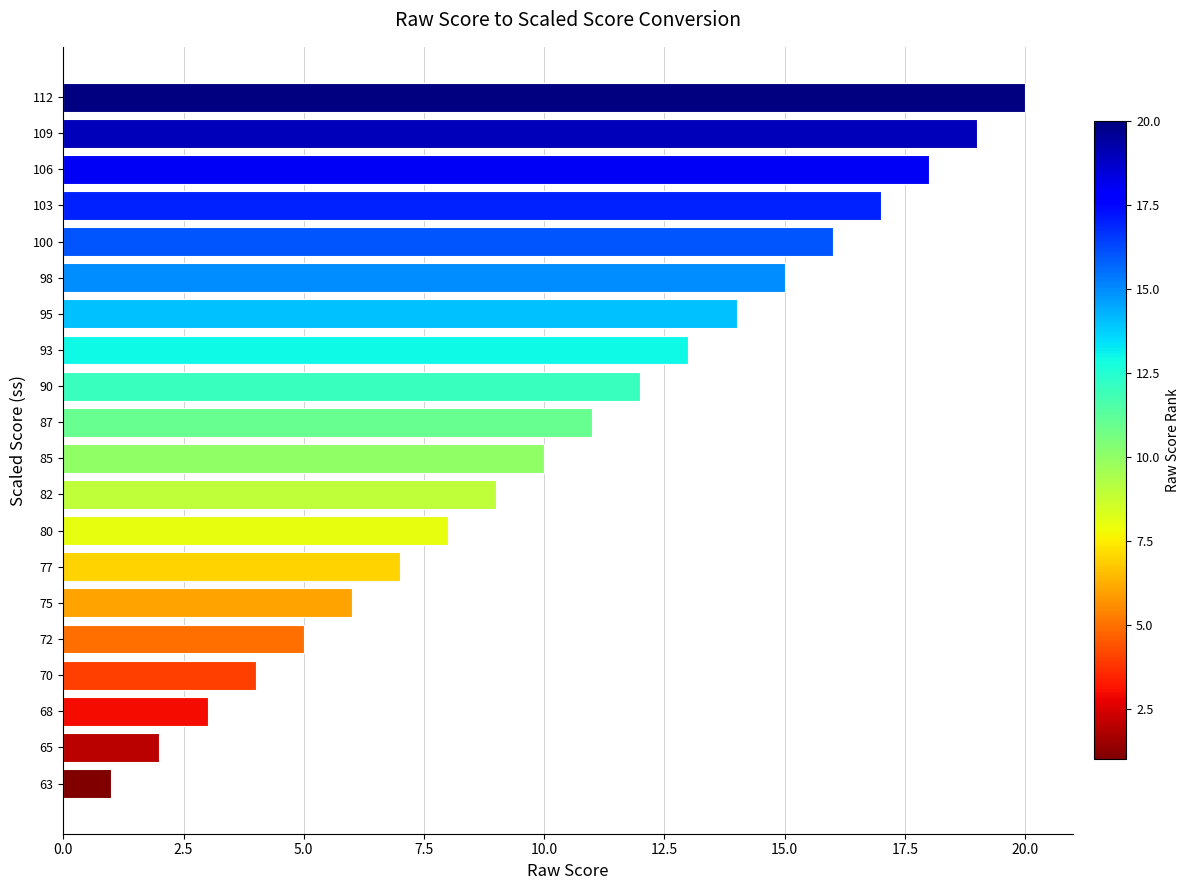

What is the difference between the maximum and minimum values?

19